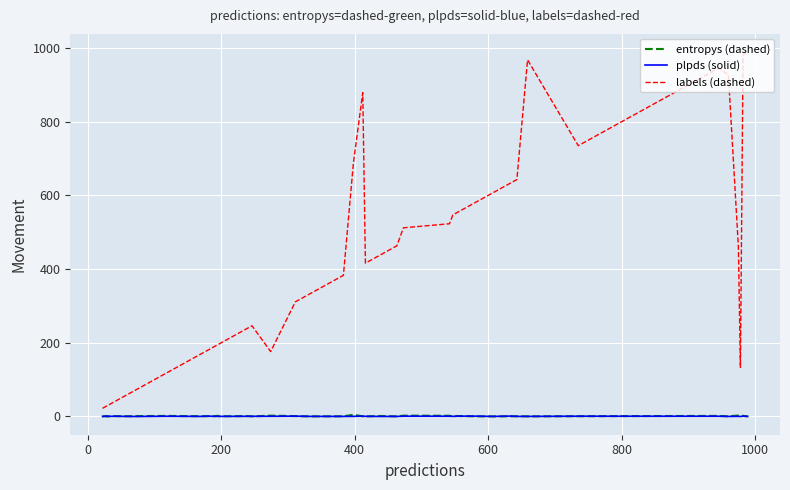

Reading left to right, list all the values displayed in this chart.

entropys (dashed): 0.0	0.5	0.0	0.7	0.5	0.8	1.3	0.5	0.7	0.8	1.7	0.3	0.9	0.1	2.0	0.8	0.0	0.3	4.3	0.1	0.0	1.2	0.0	2.0	1.7	0.2	0.2	1.1	0.1	0.0	0.1	0.5	0.1	0.5	1.3	0.3	2.4	3.5	1.4	0.0
plpds (solid): 0.0	0.8	0.0	0.5	-0.0	-0.2	0.5	0.1	0.7	-0.0	0.5	0.1	0.3	0.3	0.4	0.7	0.1	0.0	0.1	0.8	0.2	-0.1	0.0	0.6	0.5	0.1	0.4	0.7	0.7	0.0	0.9	0.0	0.1	0.6	0.5	-0.0	0.2	-0.3	0.8	0.0
labels (dashed): 22.0	28.0	28.0	40.0	59.0	72.0	118.0	170.0	182.0	191.0	195.0	196.0	240.0	246.0	176.0	311.0	332.0	383.0	688.0	879.0	416.0	439.0	463.0	512.0	523.0	547.0	550.0	553.0	582.0	607.0	634.0	643.0	968.0	735.0	945.0	928.0	460.0	133.0	982.0	989.0